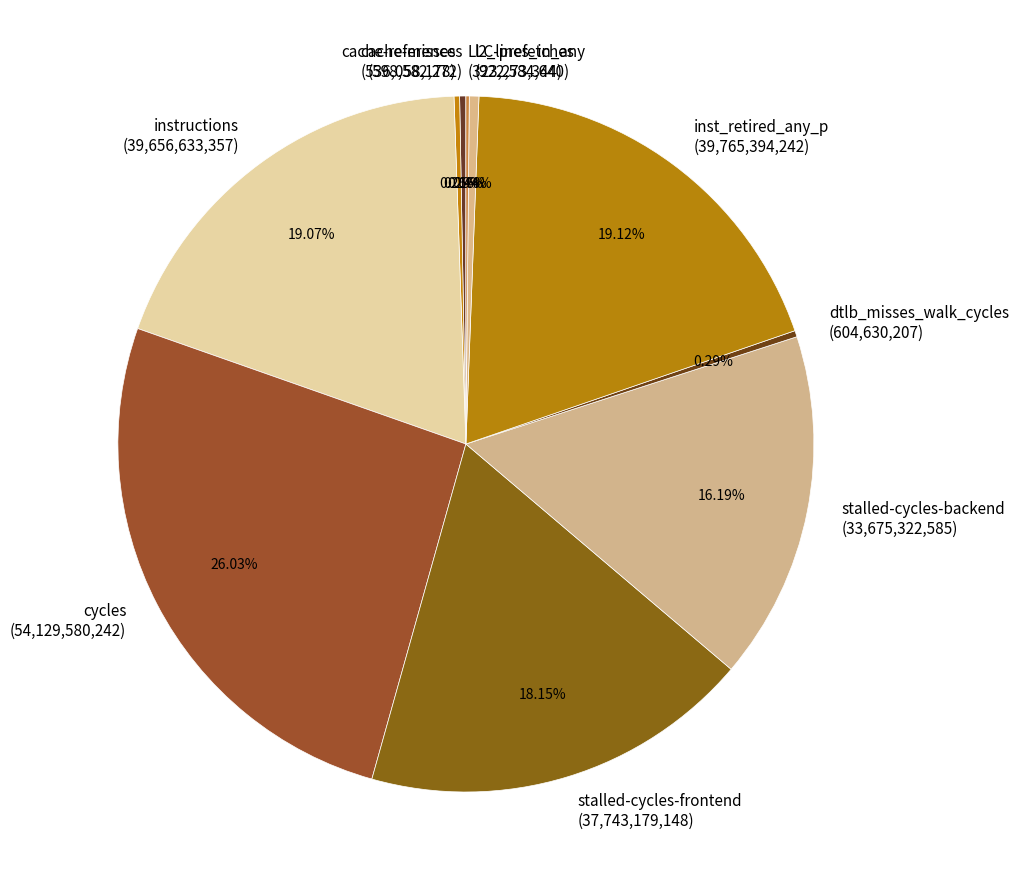

Between l2_lines_in_any and instructions, which is larger?

instructions